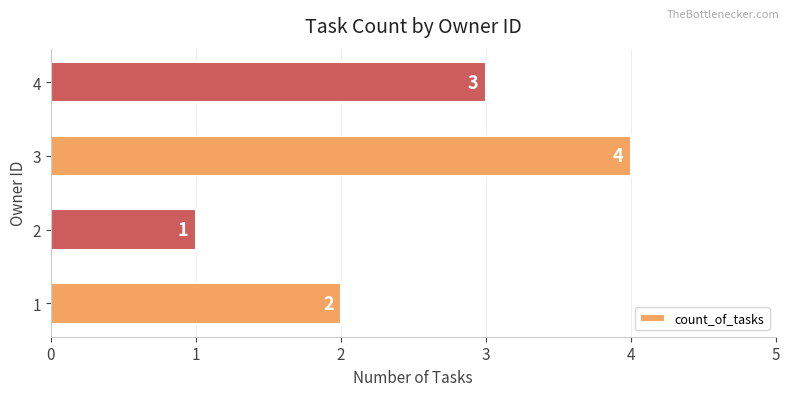

List the labels in order of value, smallest first.

2, 1, 4, 3